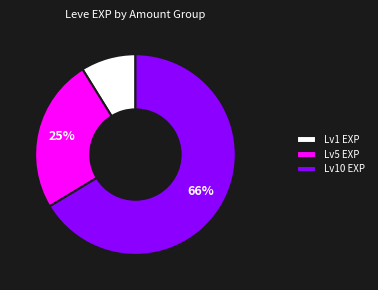

Combined, do Lv10 EXP and Lv5 EXP account for over 50%?

Yes